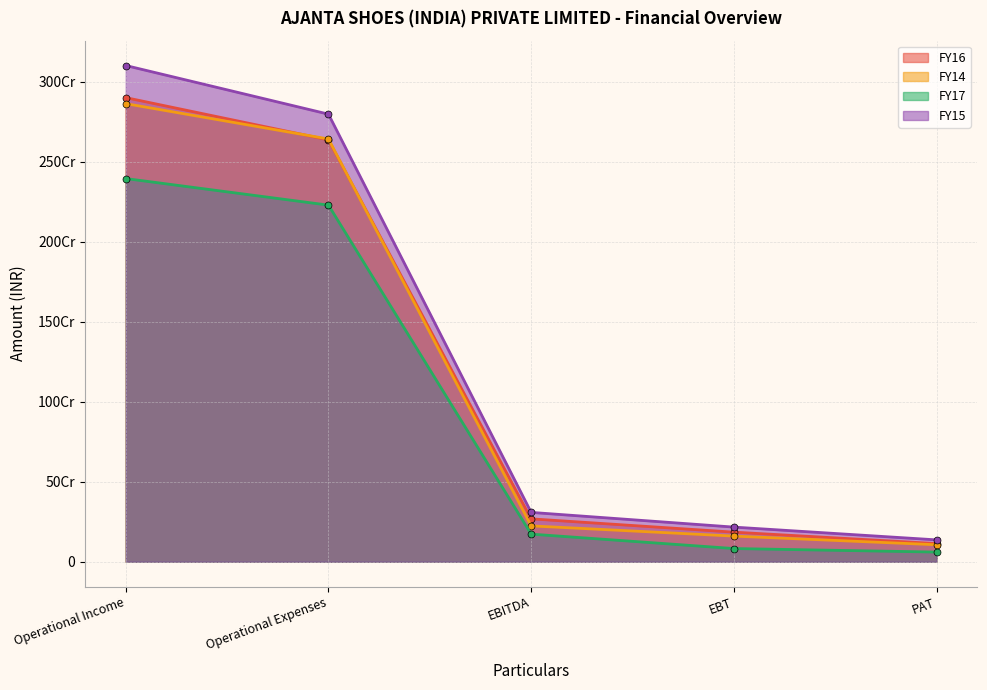

Rank the series by their maximum value, from lowest to highest.

FY17, FY14, FY16, FY15